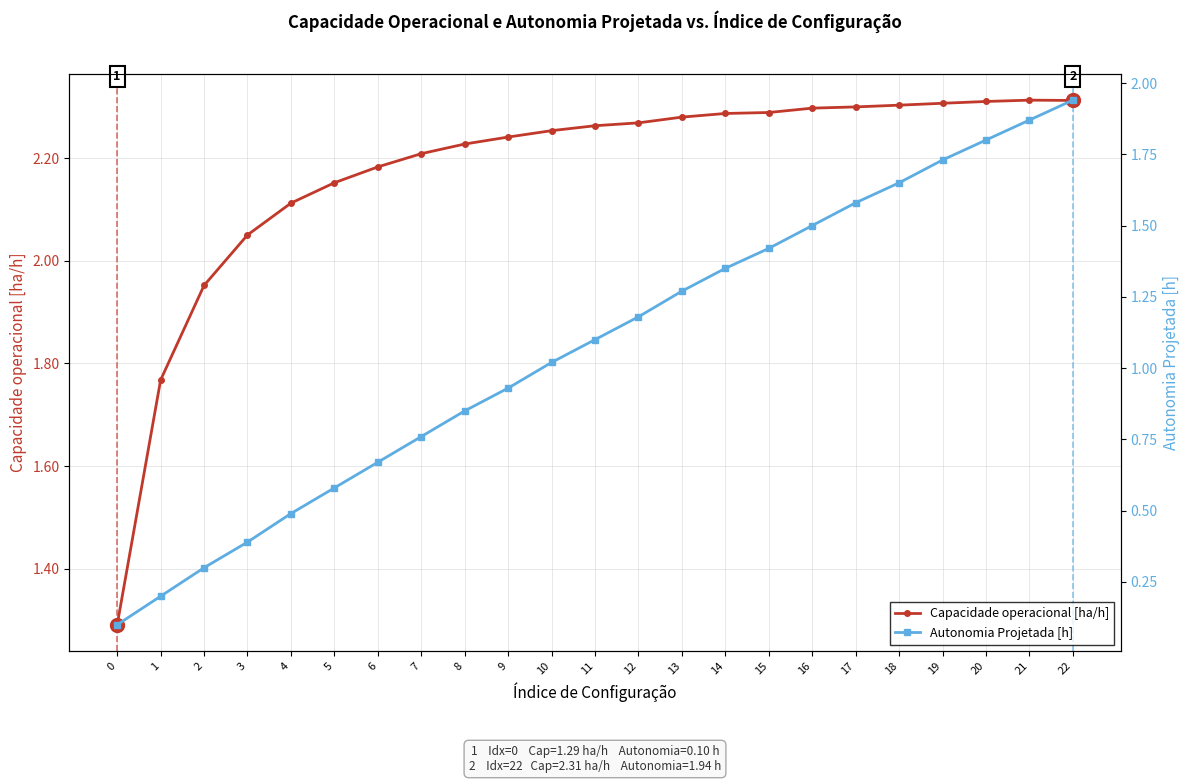

Which series has the largest total across all categories?

Capacidade operacional [ha/h]